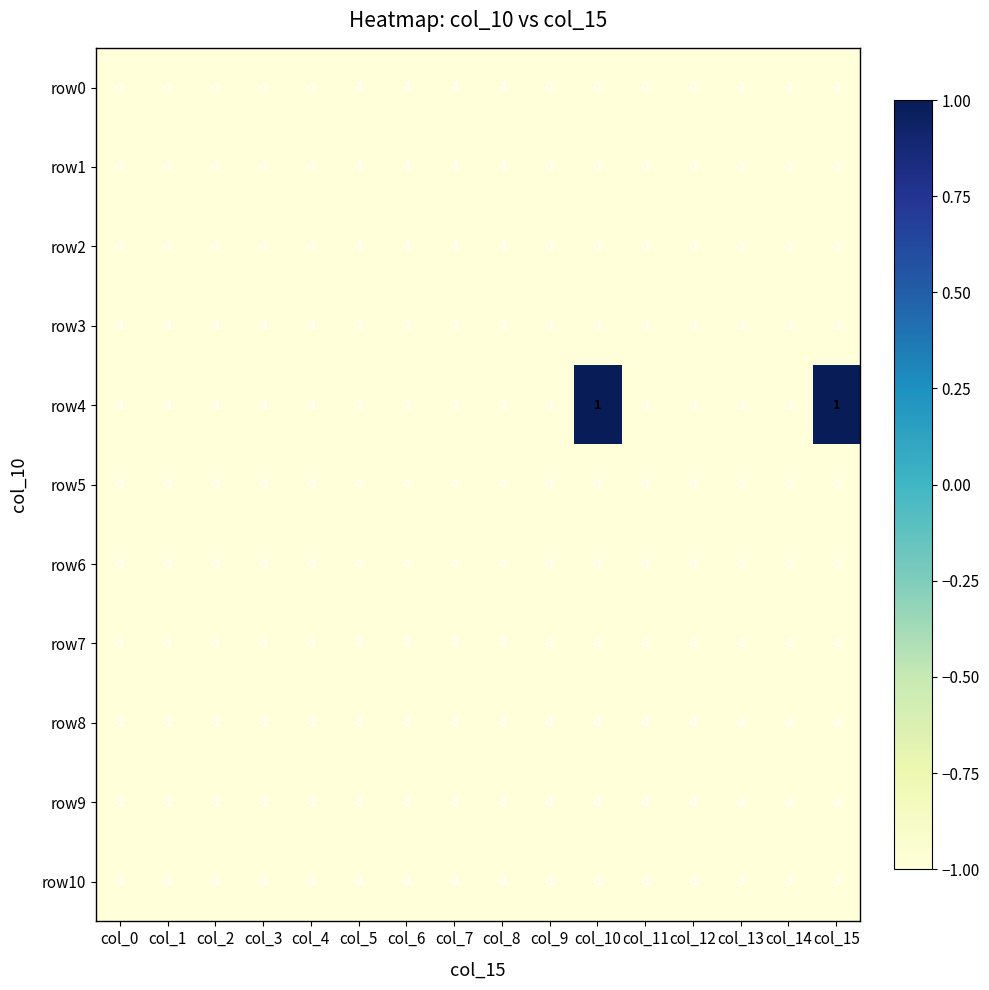

Where is row9 nearest to the value -1?

col_0